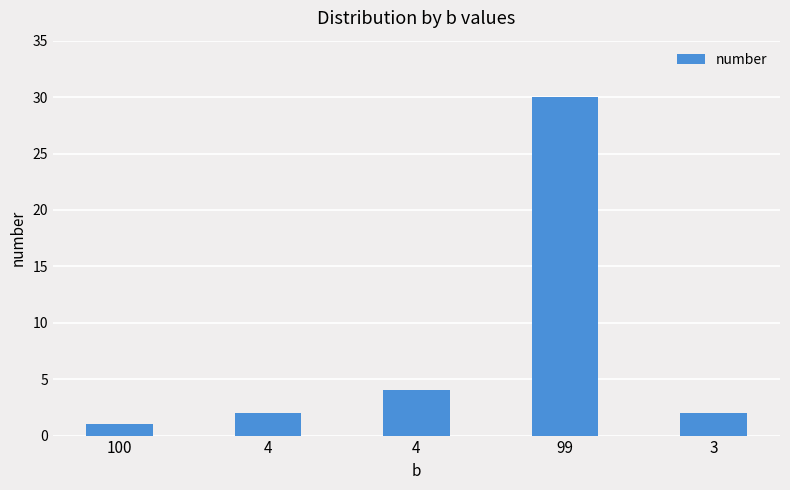

Which has a higher value, 3 or 99?

99